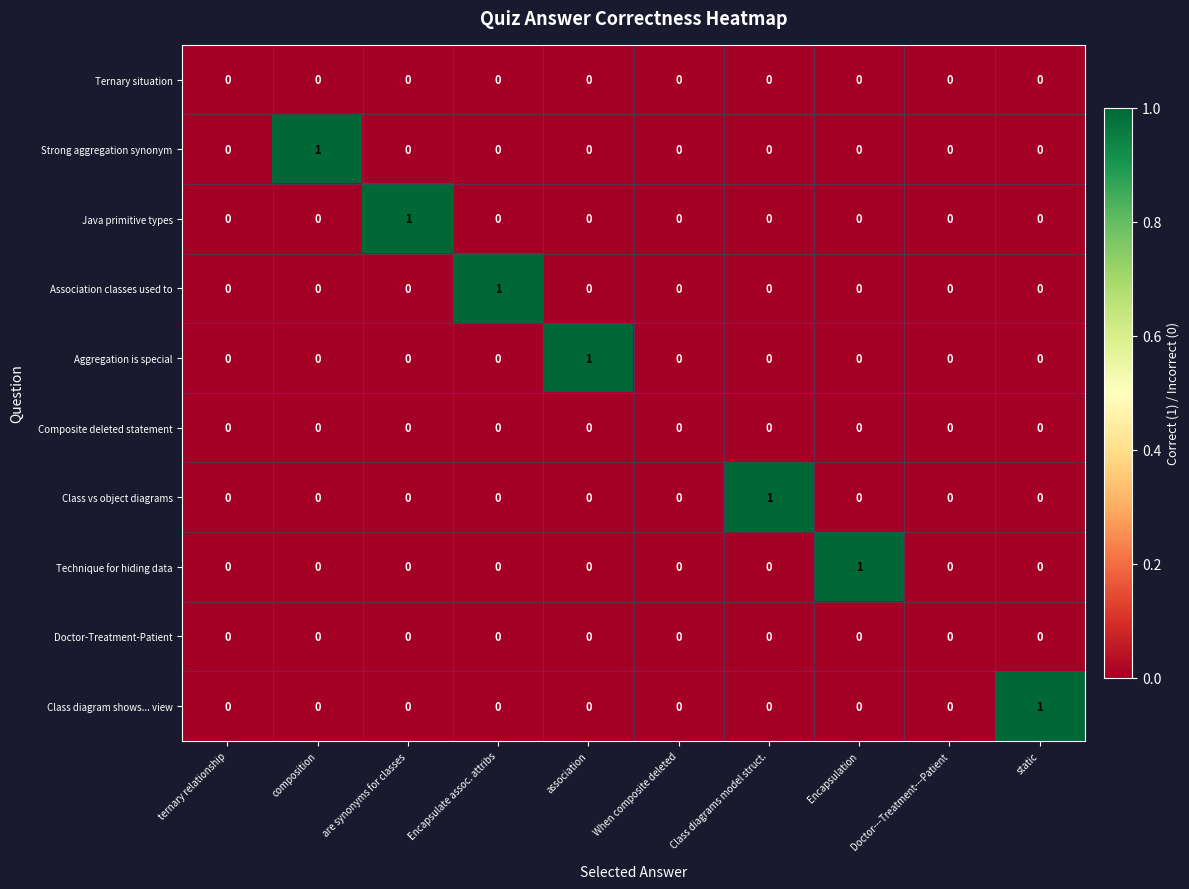

At which category is the sum across all series the highest?

composition